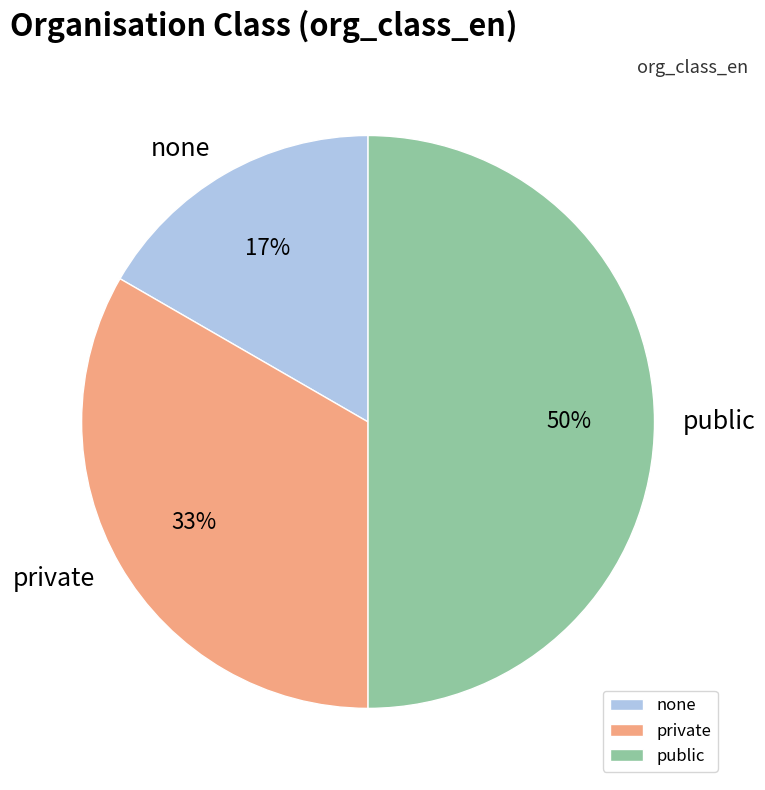

The public slice represents 41% of the pie. True or false?

False